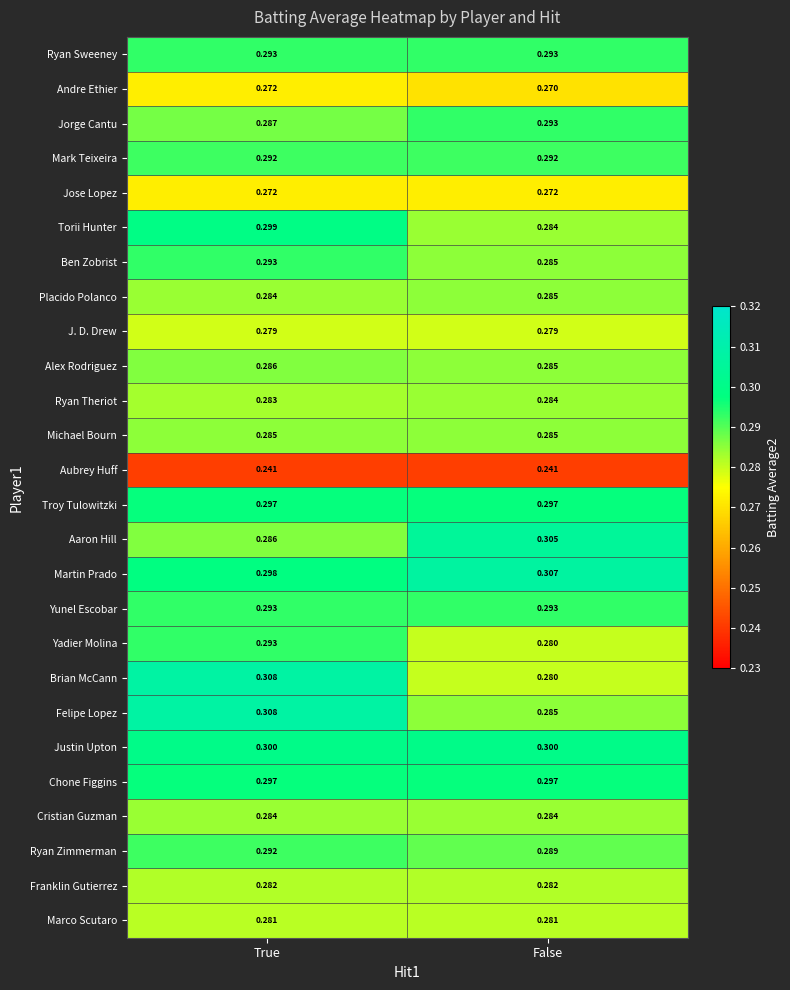

Count the number of categories in the chart.

2